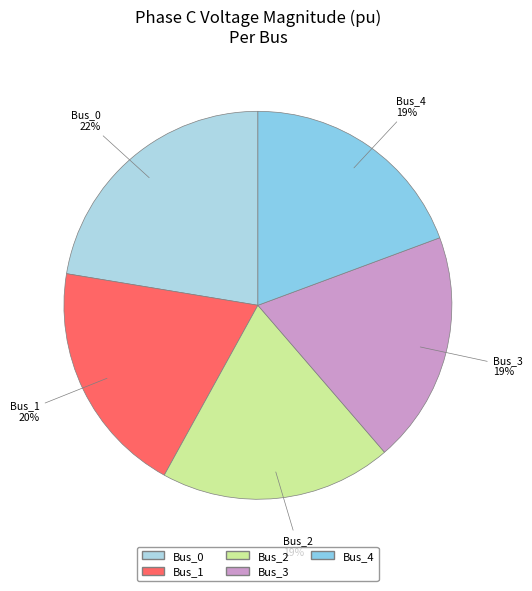

To the nearest percent, what is the difference between the largest and smallest slice percentages?

3%